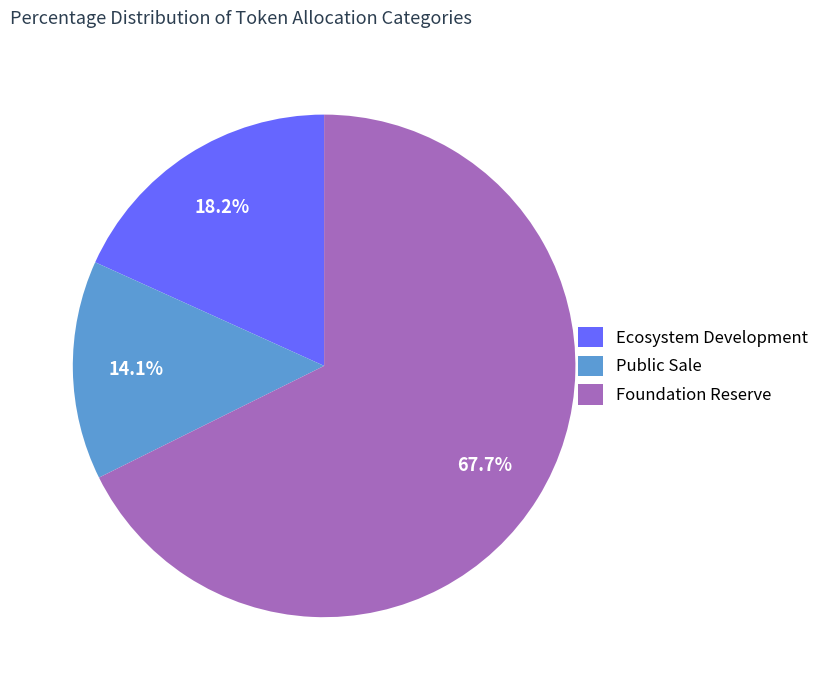

What portion of the pie excludes Foundation Reserve?

32.3%